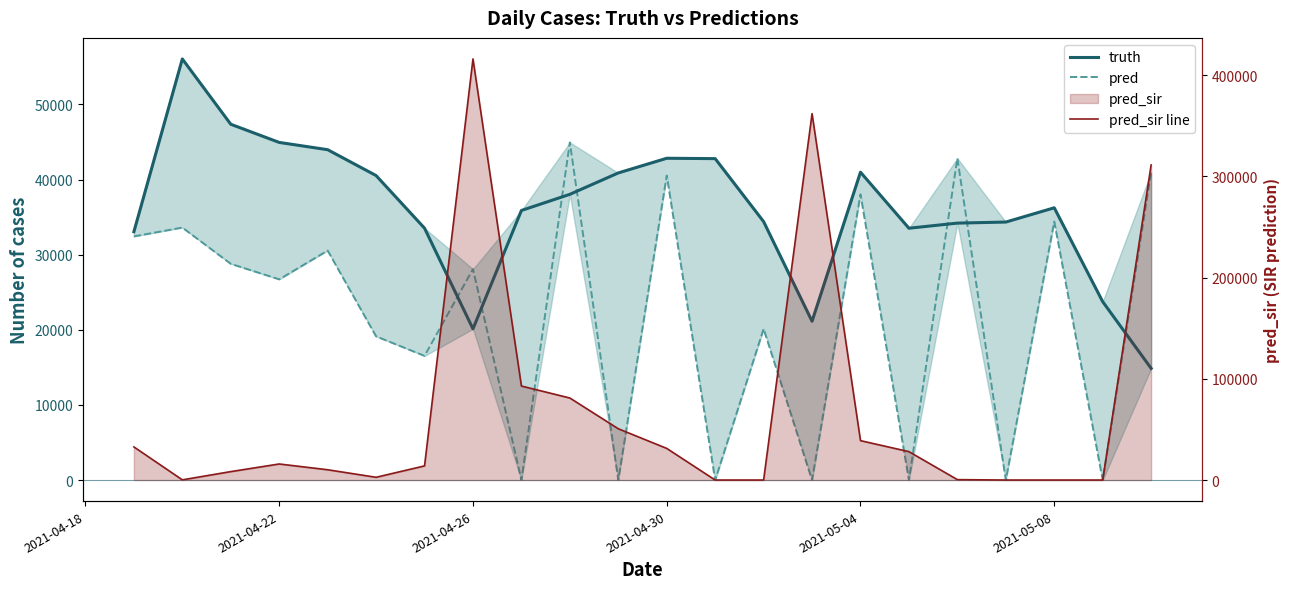

What is the sum of all pred values?

477662.6